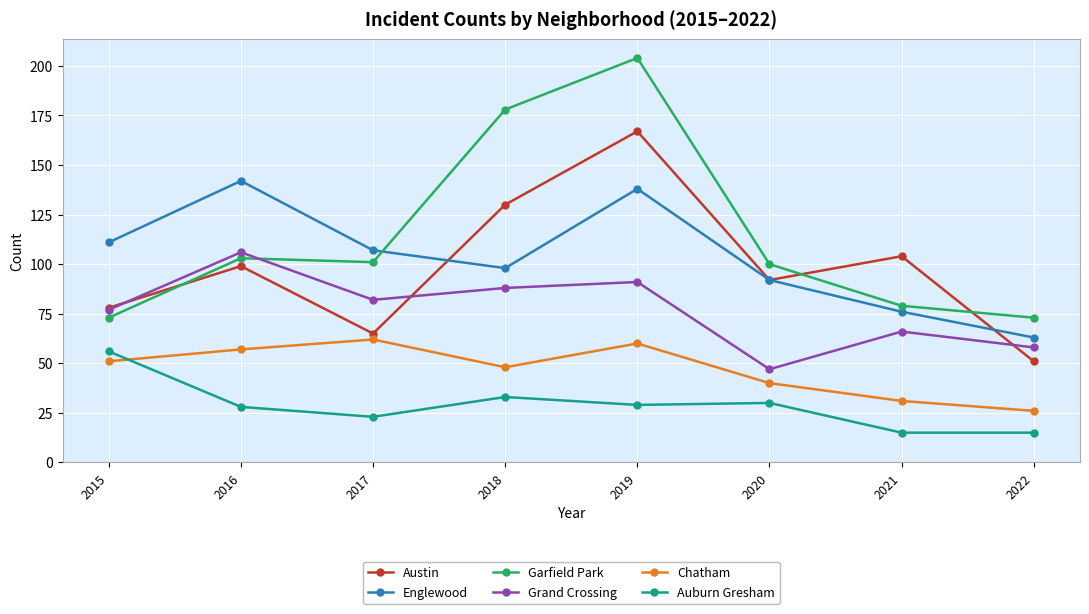

Where is Auburn Gresham nearest to the value 35?

2018